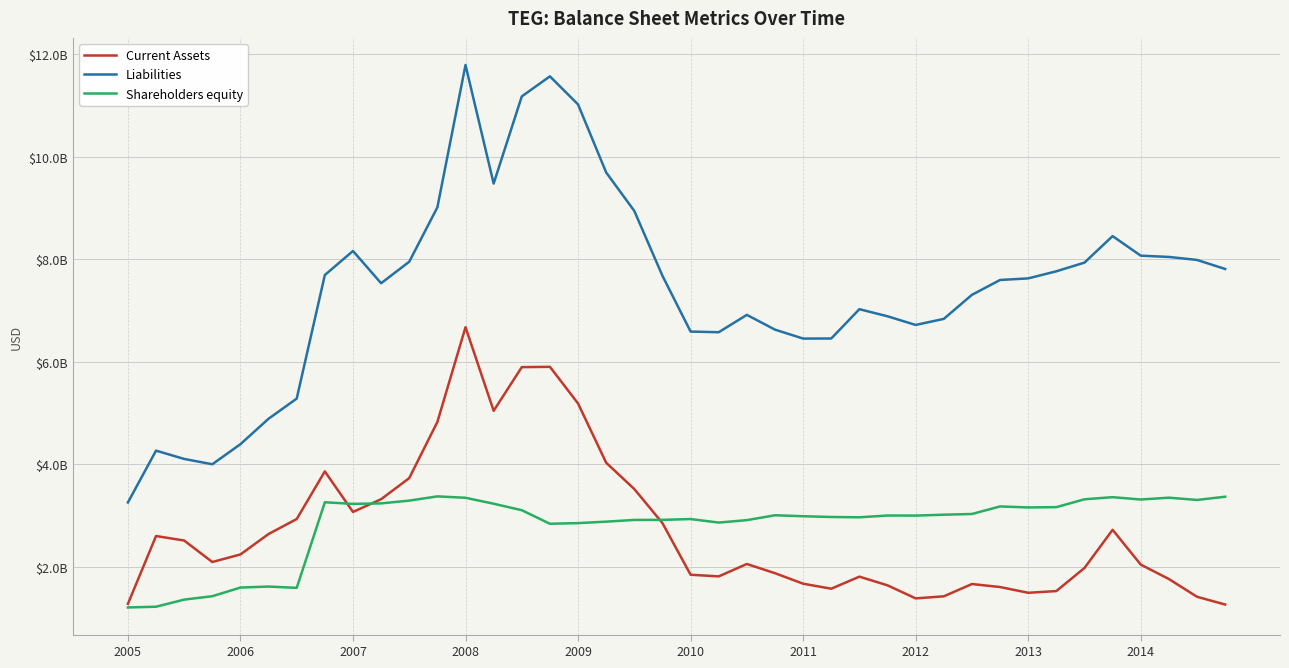

How many interior local valleys does the Liabilities series have?

6